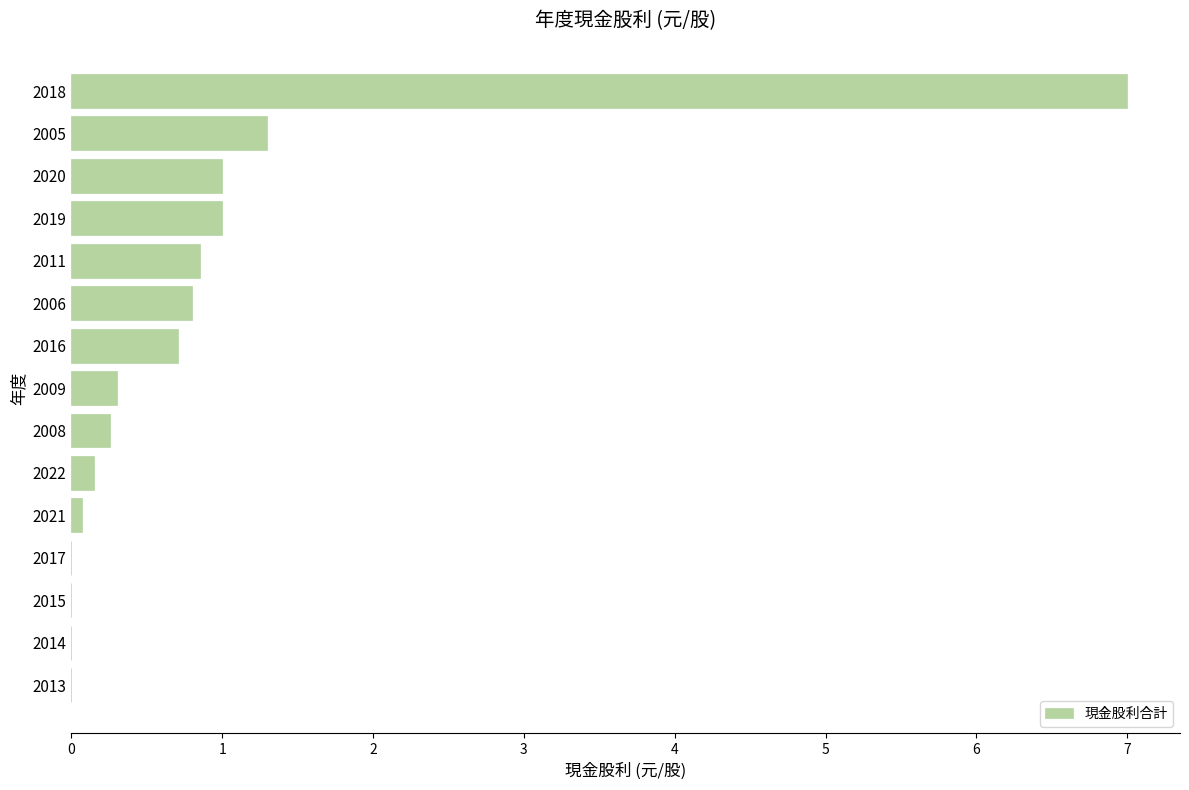

Are the bars grouped side by side (vs. stacked)?

No